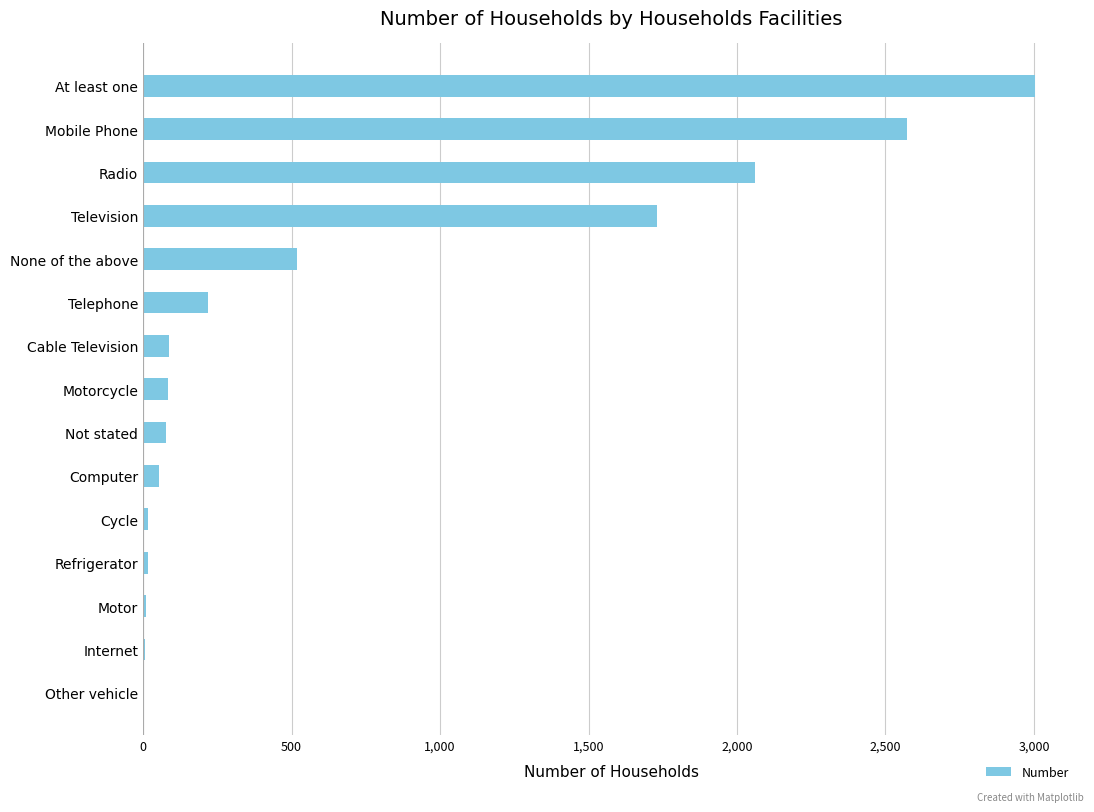

The chart shows a value of 218 at Telephone. True or false?

True